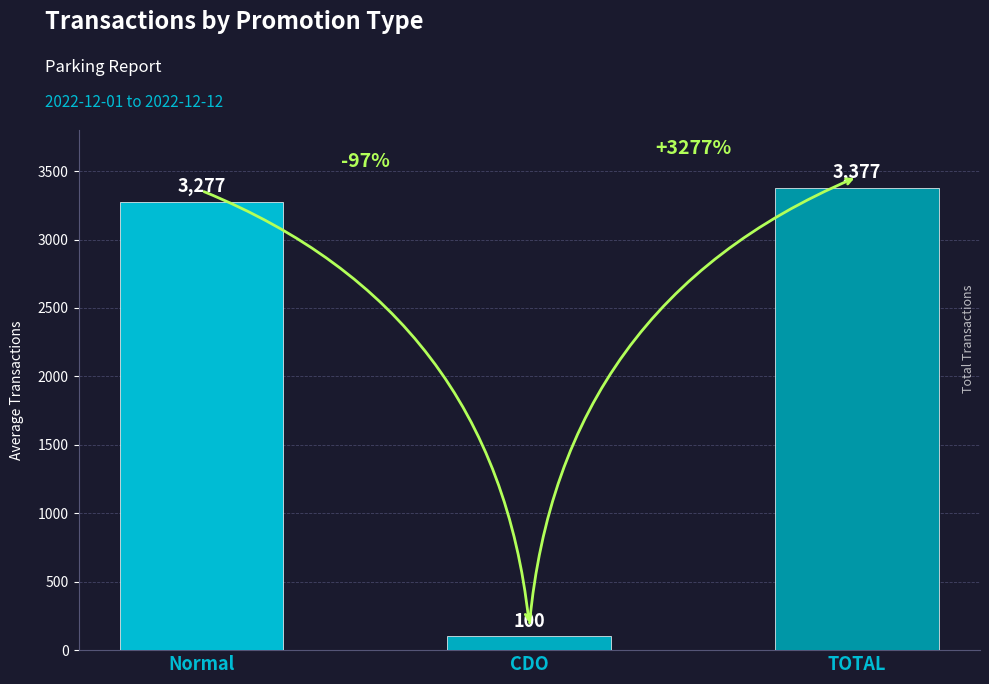

Reading left to right, extract all data points from this chart.

Normal=3277	CDO=100	TOTAL=3377